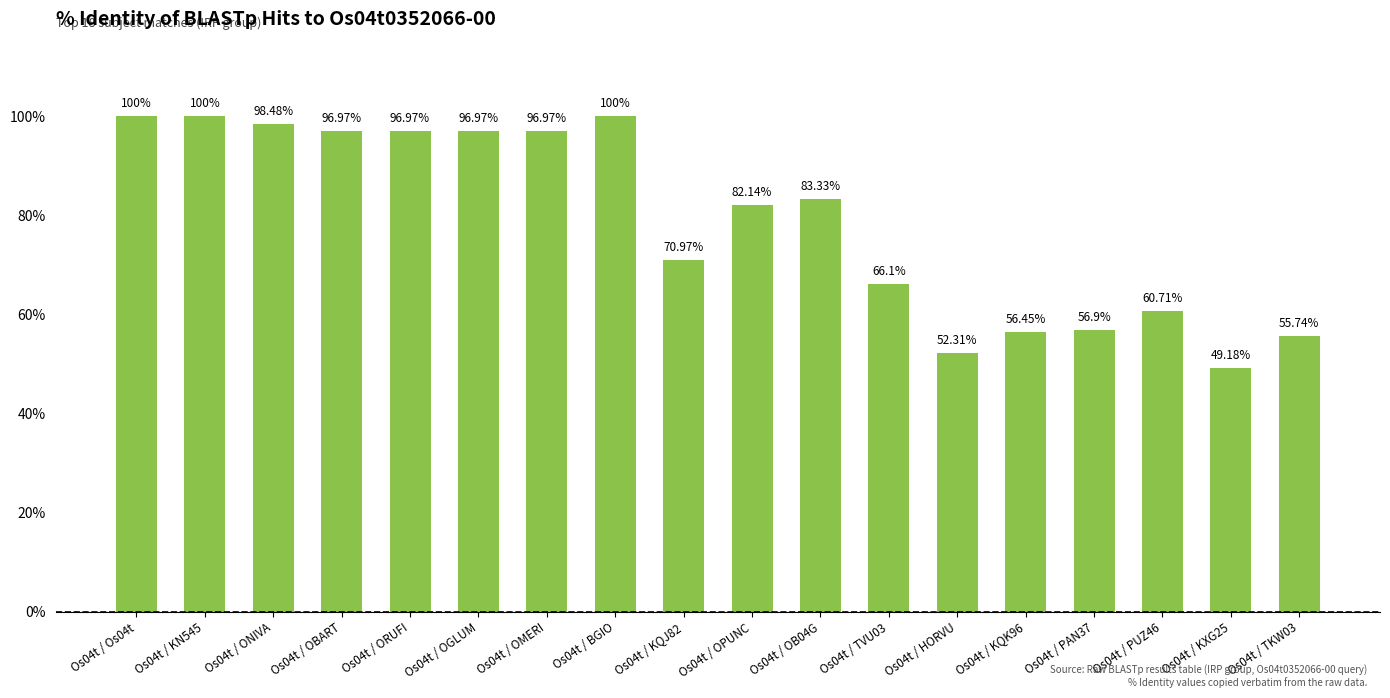

Where does the data first go above 83?

Os04t / Os04t